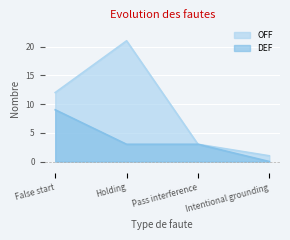

Reading left to right, list all the values displayed in this chart.

OFF: False start=12	Holding=21	Pass interference=3	Intentional grounding=1
DEF: False start=9	Holding=3	Pass interference=3	Intentional grounding=0